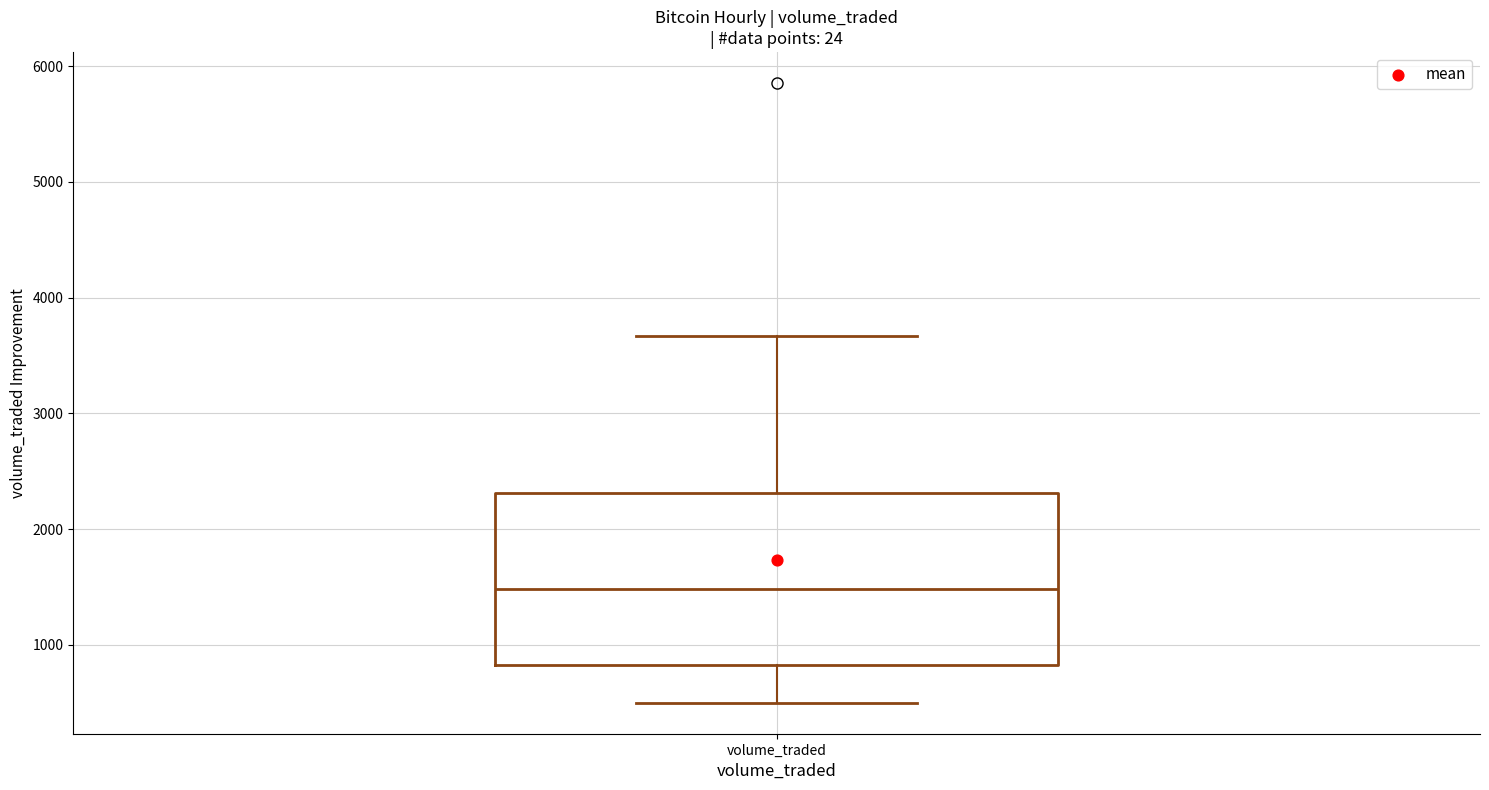

Read this box plot against the y-axis: the position of the median line, the range covered by the box, and the ends of both whiskers. The values are not printed on the chart, so give them approximately, as read against the axis.

median 1500, box 800 to 2300, whiskers 500 to 3700